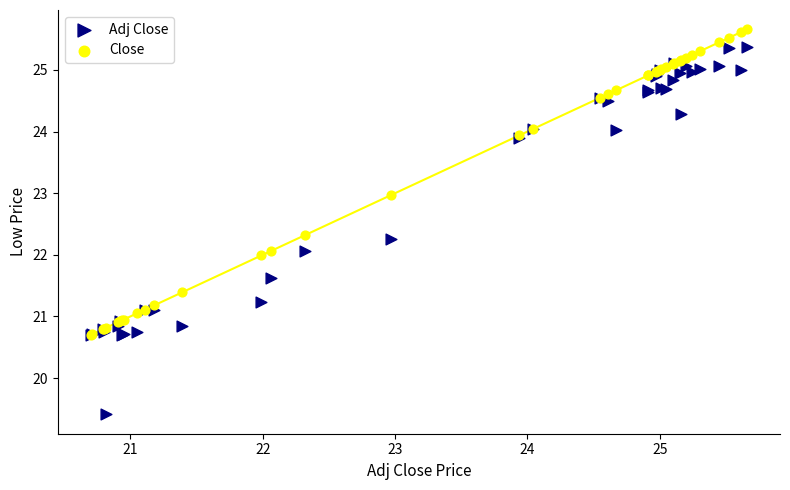

Which series reaches the maximum Y coordinate?

Close